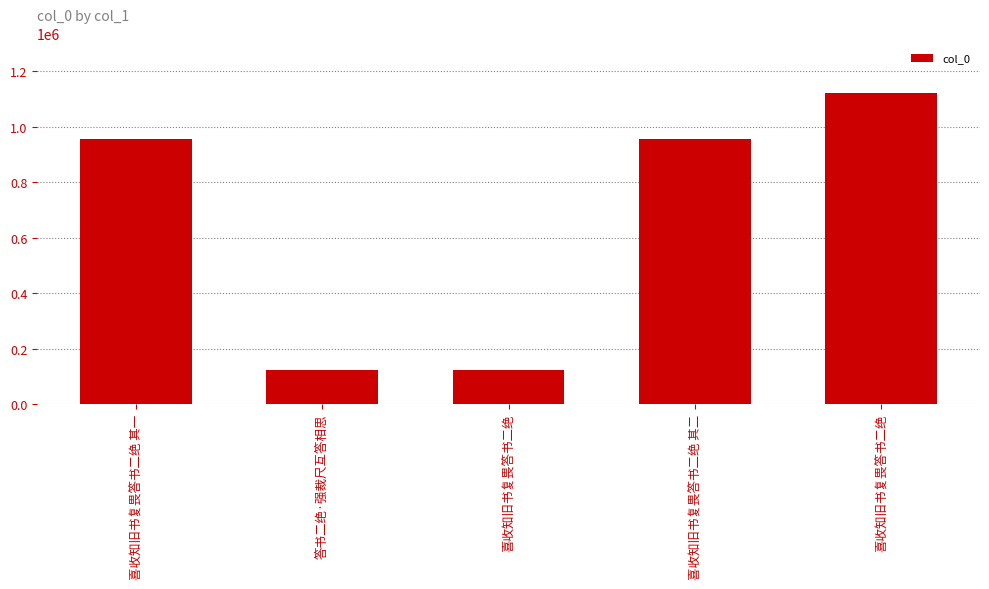

How many series are shown in this chart?

1